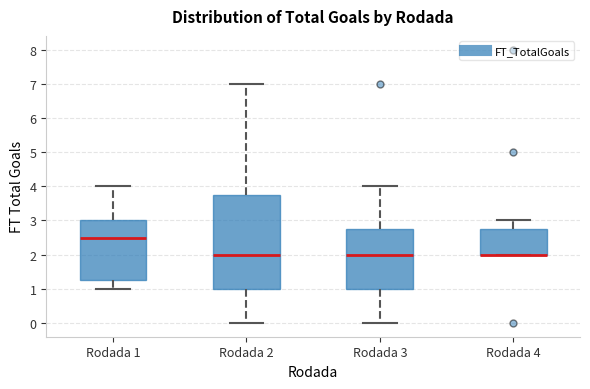

Which box is the tallest, from its lower edge to its upper edge?

Rodada 2